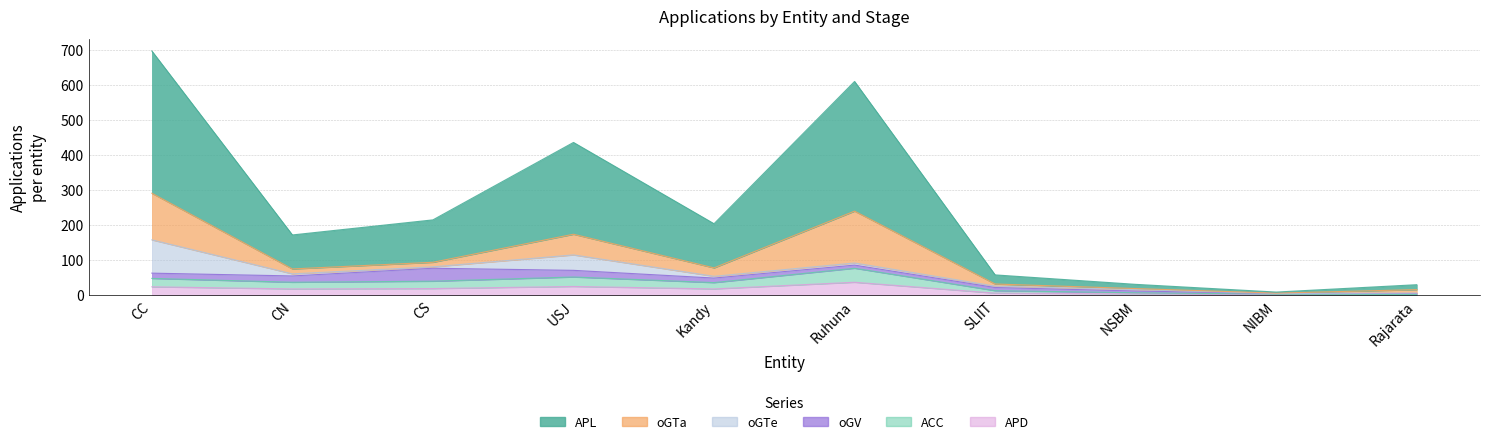

True or false: APD and ACC intersect in this chart.

False